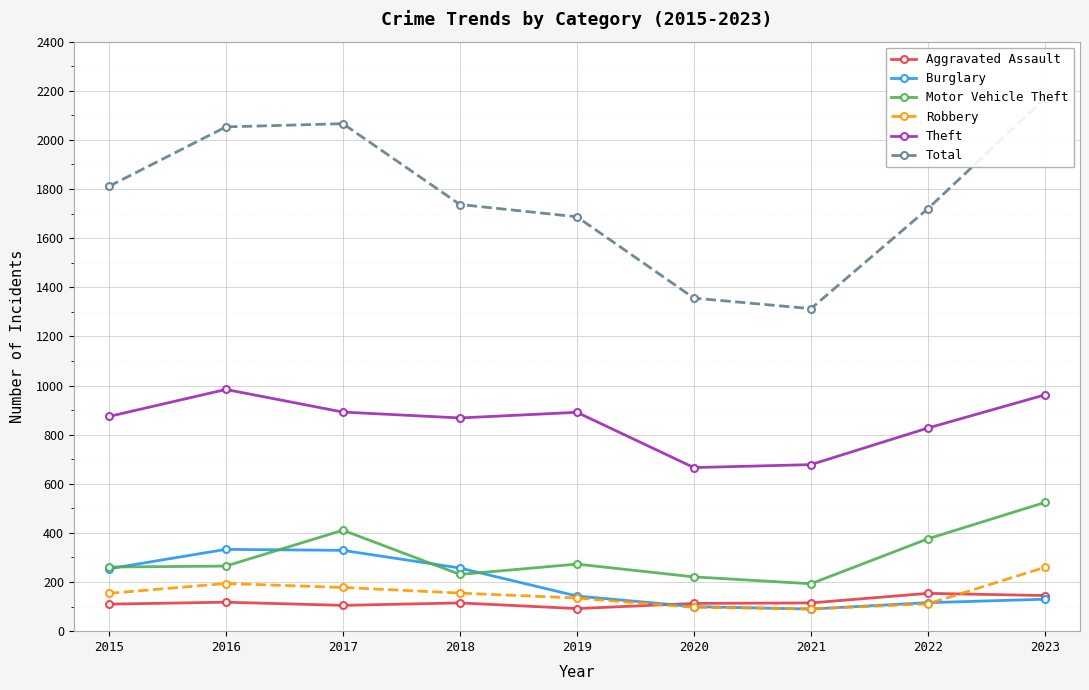

Does the chart display data point markers on the line(s)?

Yes